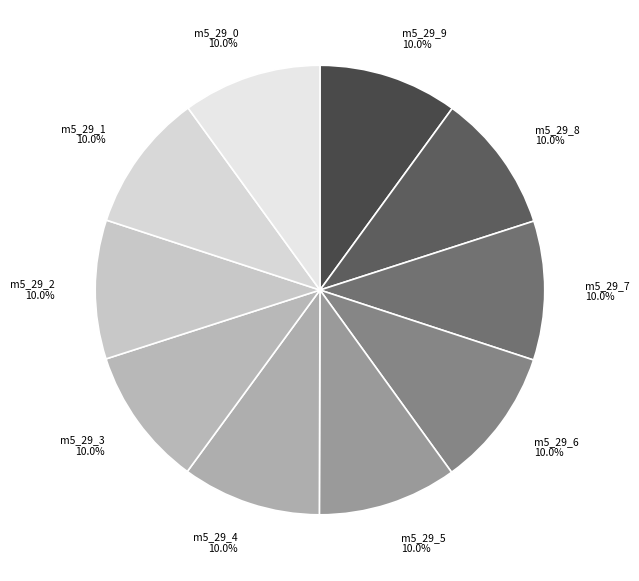

Count the number of slices in the pie.

10